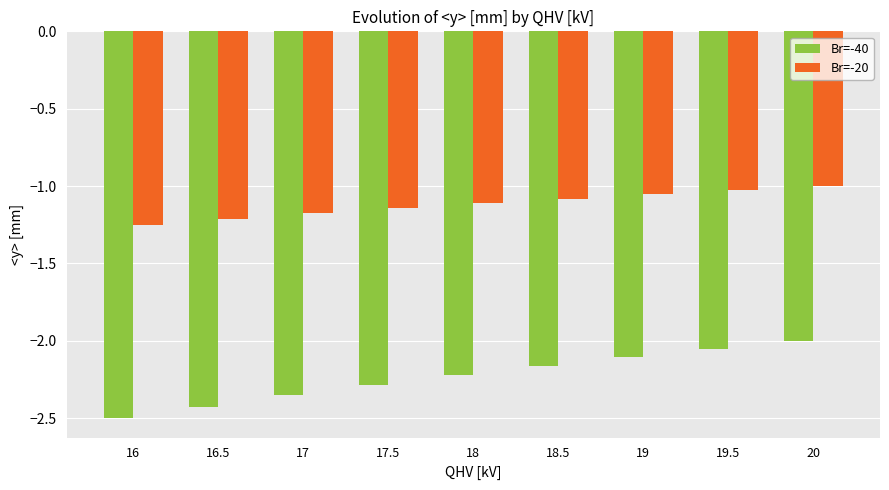

Count the number of data series in this chart.

2